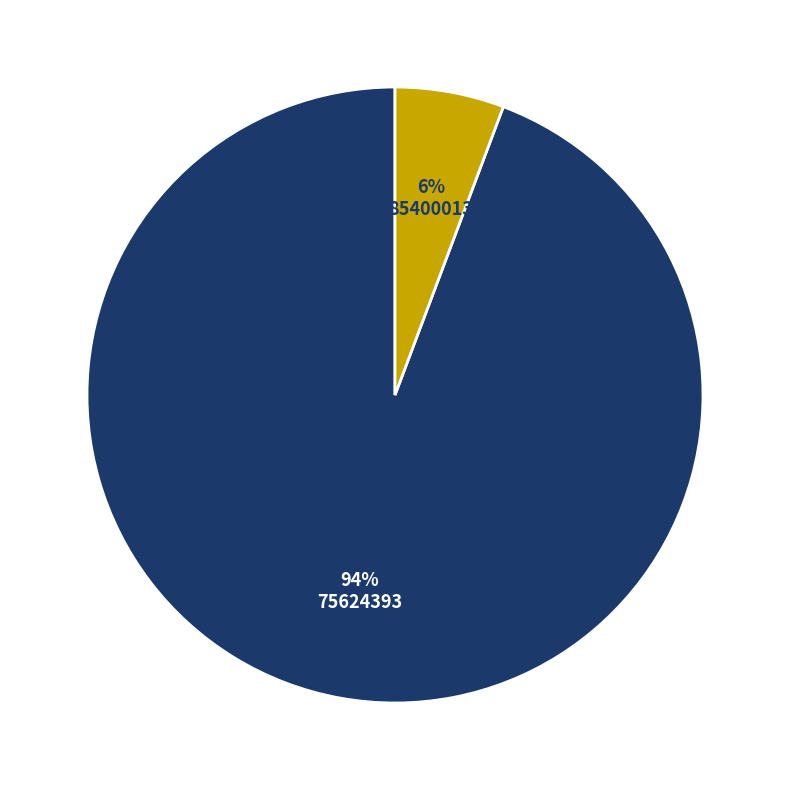

To the nearest percent, what portion does 85400013 represent?

6%